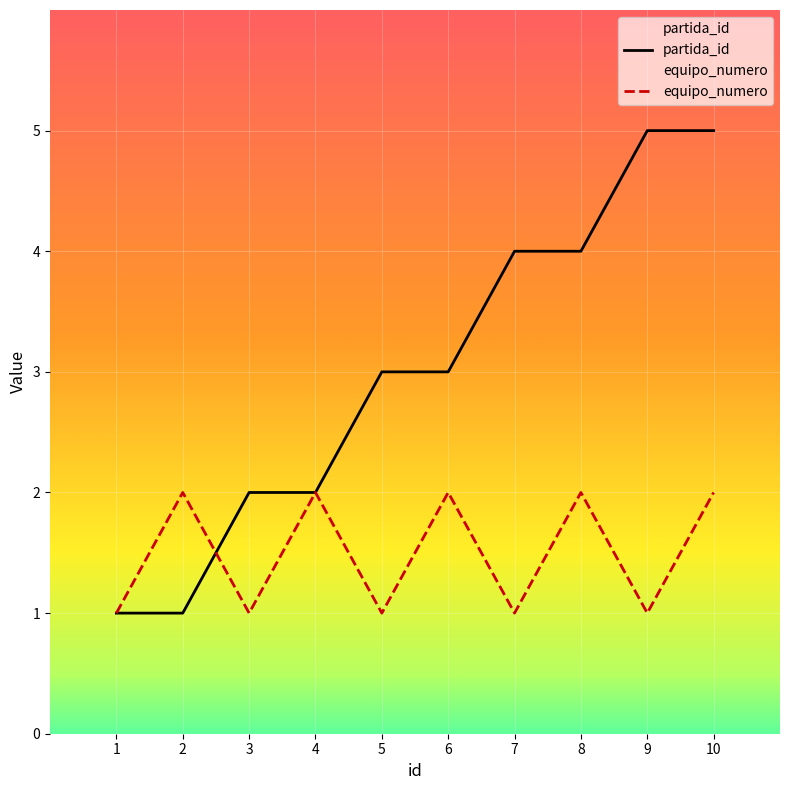

At how many categories does at least one series exceed 2?

6